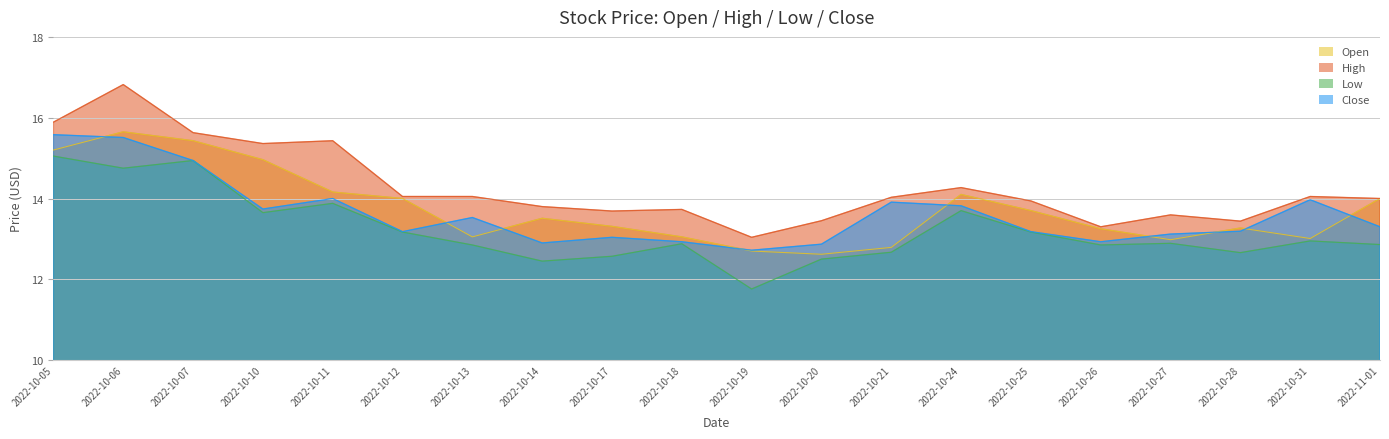

Count the number of categories in the chart.

20